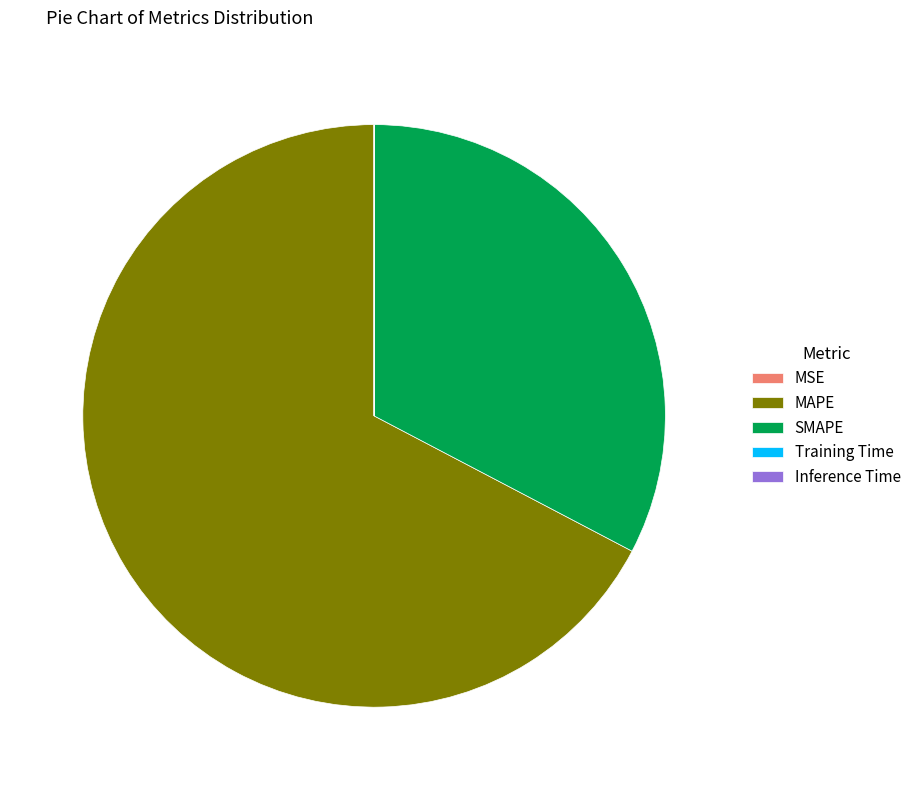

Which slice is the largest?

MAPE